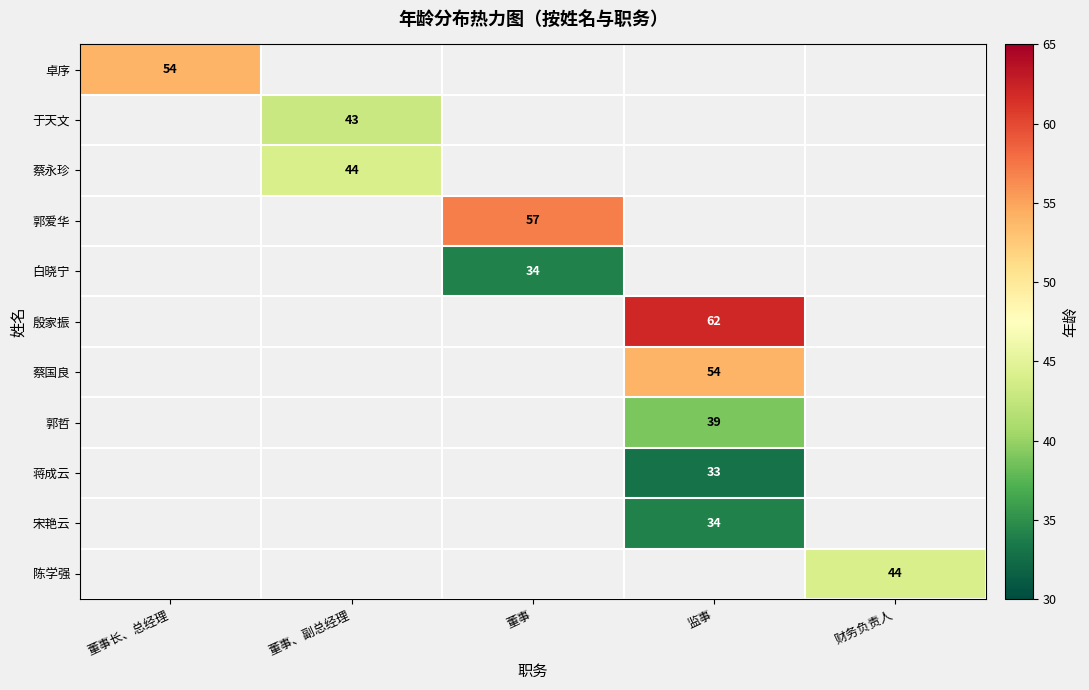

The 蔡国良 series shows 54 at 监事. True or false?

True